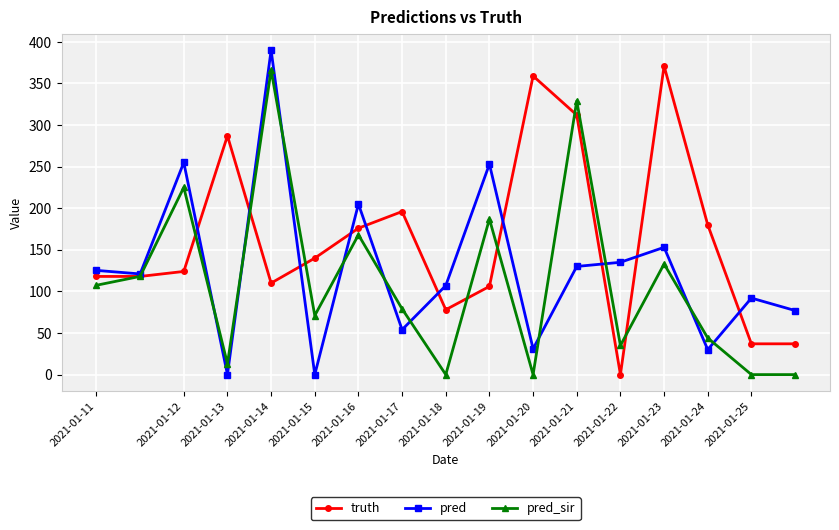

Which series has the widest spread of values?

pred